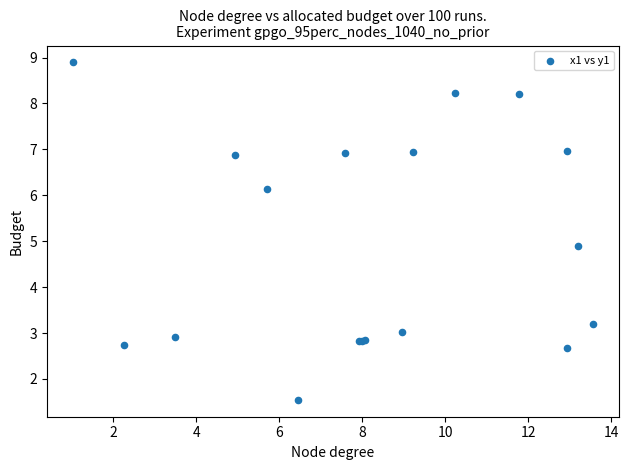

What Y value in the scatter plot is closest to 5?

4.9